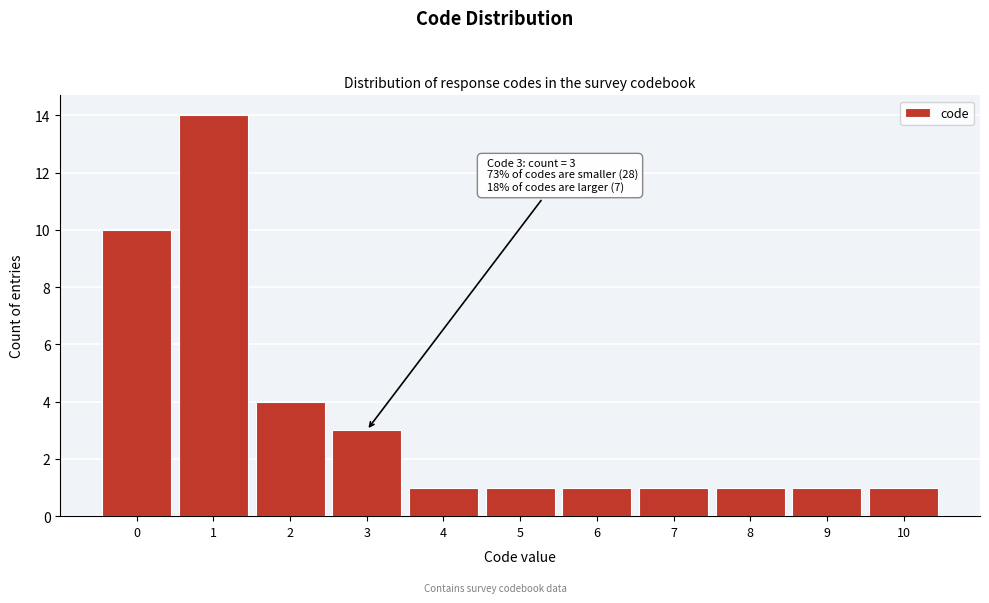

Which range on the x-axis has the tallest bar?

0.5 to 1.5